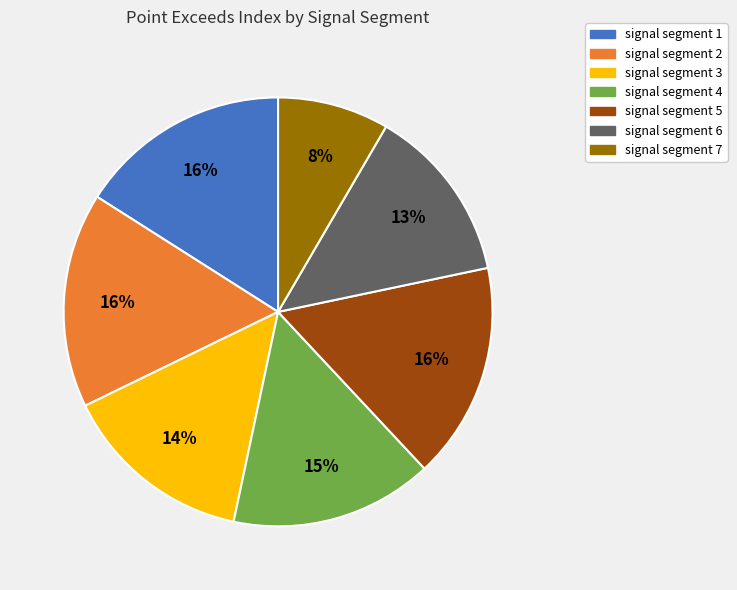

What is the smallest slice in the pie chart?

signal segment 7